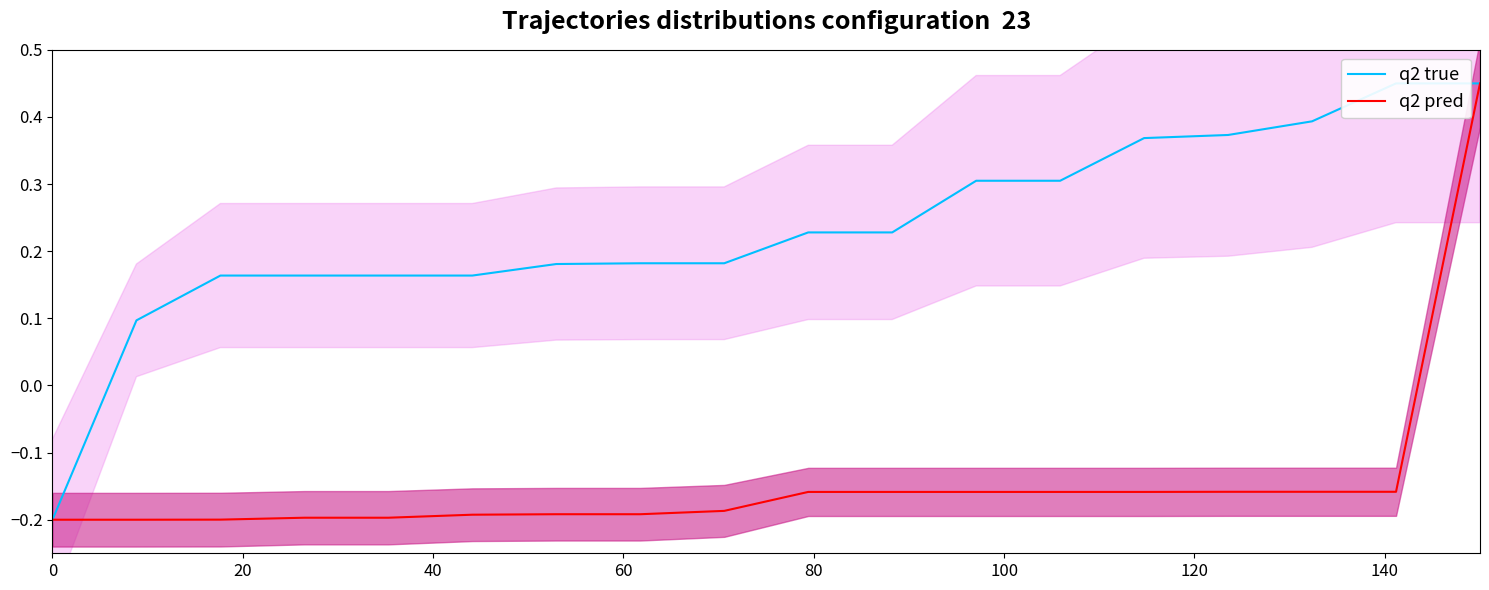

How many positive values does the q2 true series have?

17